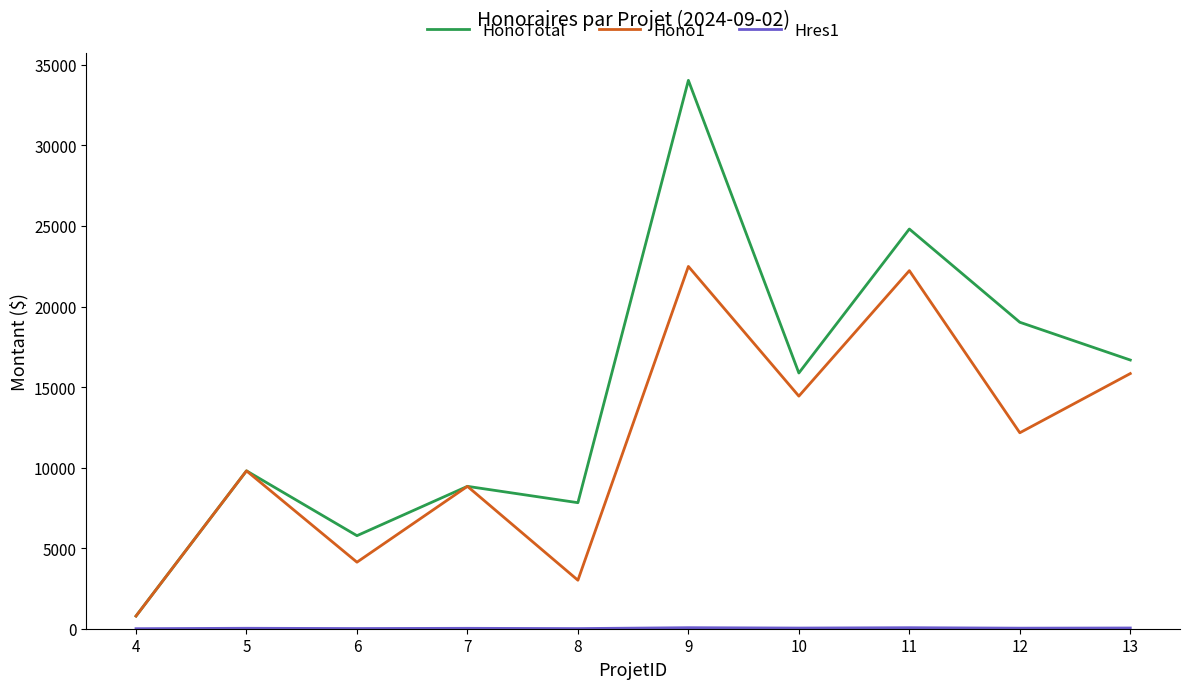

Between 5 and 10, which series saw the biggest shift?

HonoTotal